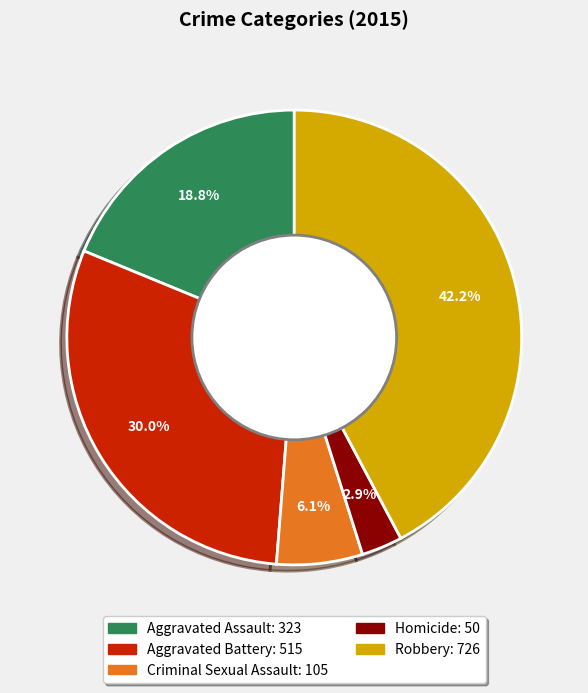

Is the sum of Robbery and Aggravated Battery greater than half?

Yes